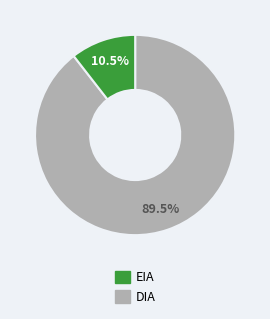

Does any single category account for the majority?

Yes